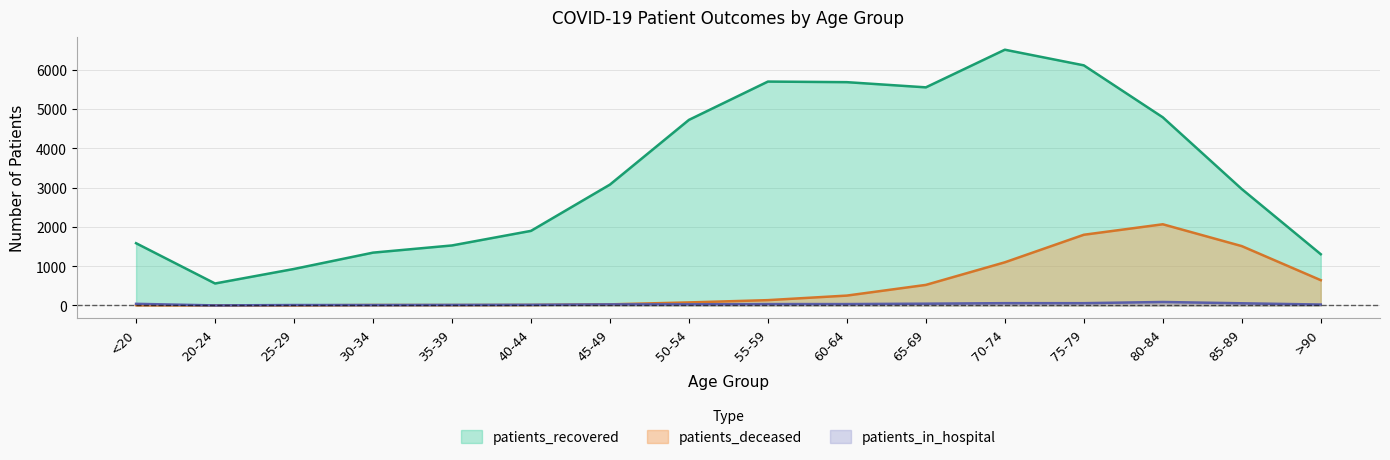

How many data points in patients_deceased are above 135?

7